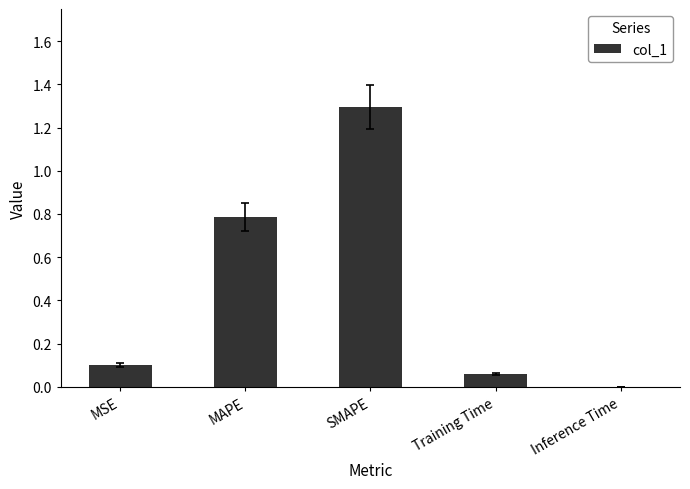

What is the maximum value shown in the chart?

1.3